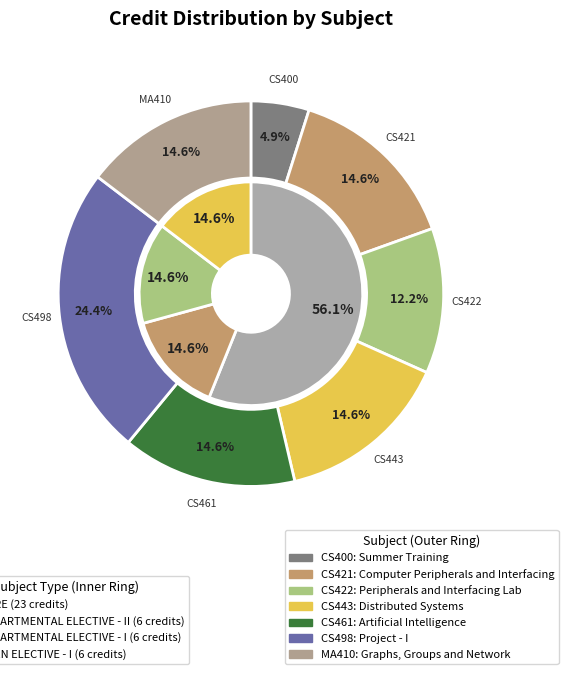

Between CS498 and MA410, which is larger?

CS498